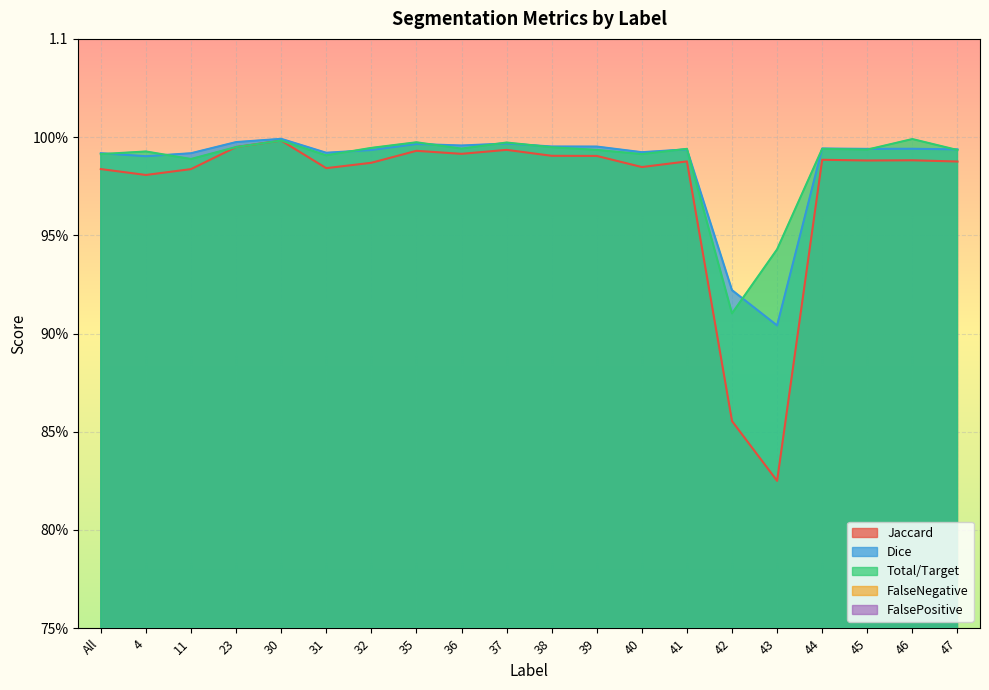

Reading left to right, list all the values displayed in this chart.

Jaccard: 1.0	1.0	1.0	1.0	1.0	1.0	1.0	1.0	1.0	1.0	1.0	1.0	1.0	1.0	0.9	0.8	1.0	1.0	1.0	1.0
Dice: 1.0	1.0	1.0	1.0	1.0	1.0	1.0	1.0	1.0	1.0	1.0	1.0	1.0	1.0	0.9	0.9	1.0	1.0	1.0	1.0
Total/Target: 1.0	1.0	1.0	1.0	1.0	1.0	1.0	1.0	1.0	1.0	1.0	1.0	1.0	1.0	0.9	0.9	1.0	1.0	1.0	1.0
FalseNegative: 0.0	0.0	0.0	0.0	0.0	0.0	0.0	0.0	0.0	0.0	0.0	0.0	0.0	0.0	0.1	0.1	0.0	0.0	0.0	0.0
FalsePositive: 0.0	0.0	0.0	0.0	0.0	0.0	0.0	0.0	0.0	0.0	0.0	0.0	0.0	0.0	0.1	0.1	0.0	0.0	0.0	0.0